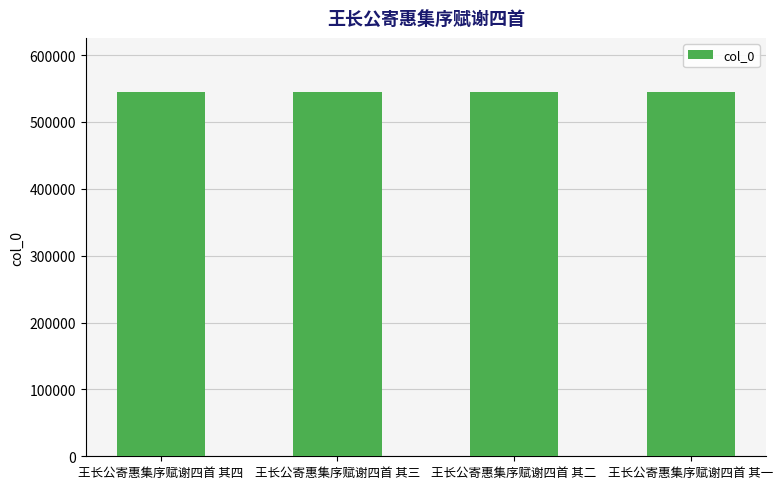

What is the ratio of the value at 王长公寄惠集序赋谢四首 其一 to the value at 王长公寄惠集序赋谢四首 其三?

1.0